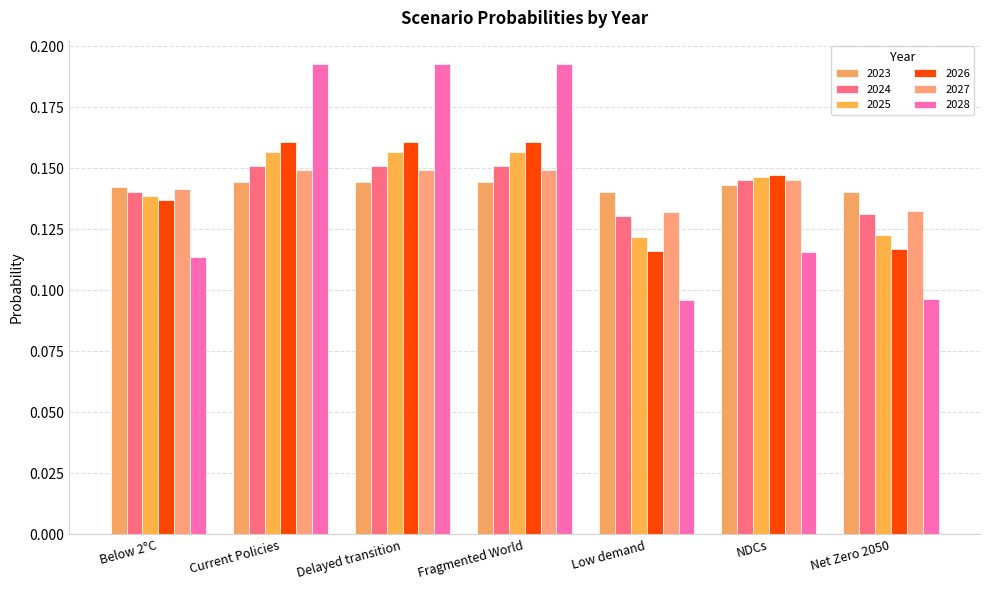

Read the 2023 value at Low demand.

0.1